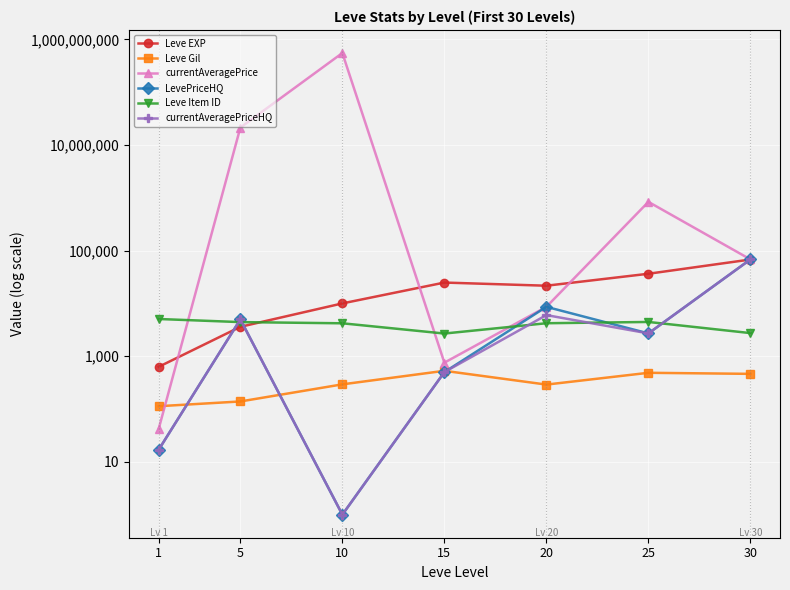

What is the sum of the currentAveragePriceHQ values at 20 and 1?

6017.0